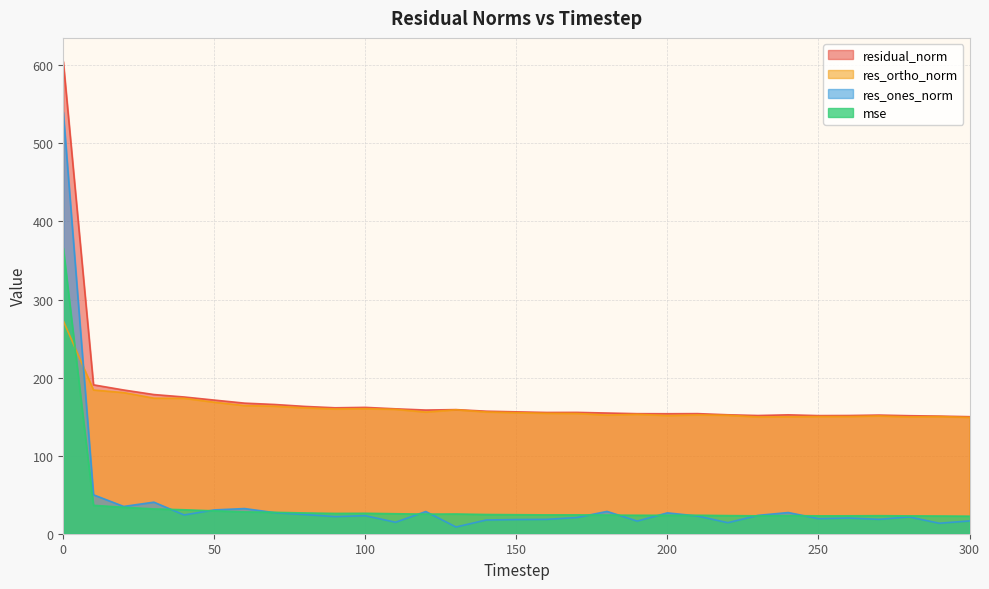

What is the average value of the mse series?

36.7